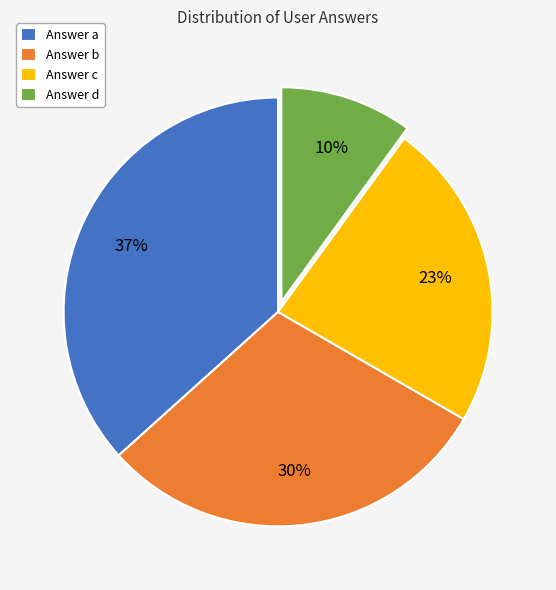

Rank the categories by value from highest to lowest.

Answer a, Answer b, Answer c, Answer d